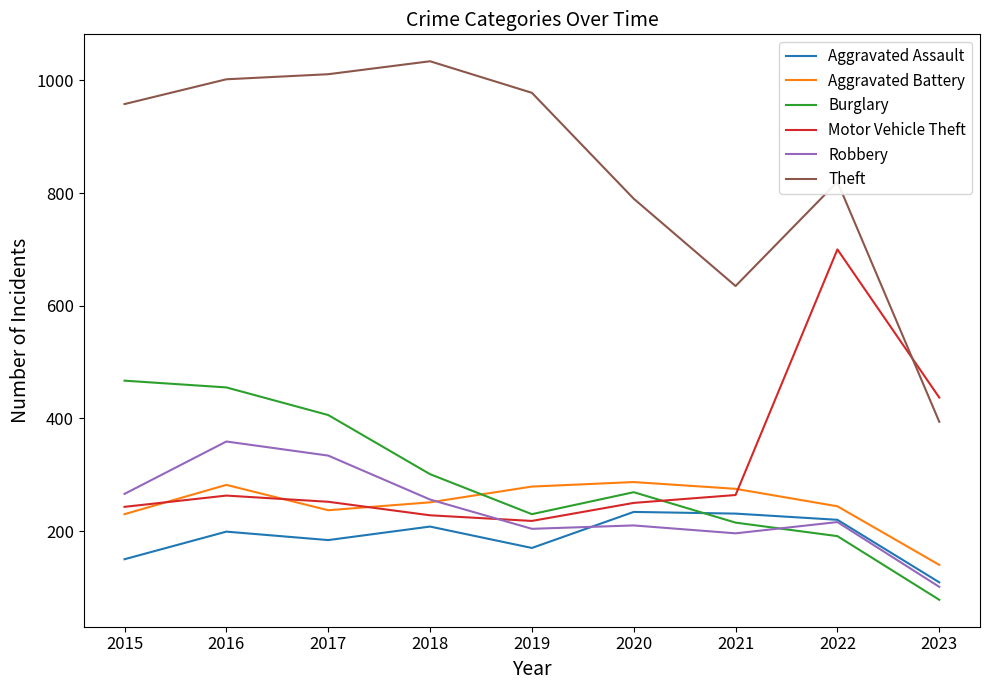

Count the number of data series in this chart.

6